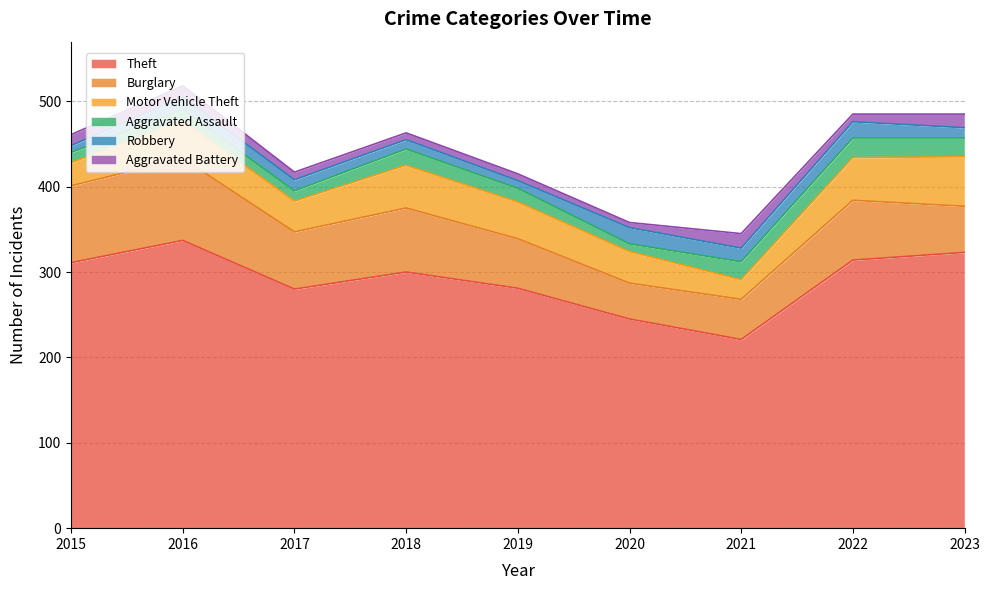

In Aggravated Battery, how many points are lower than both neighbors (excluding endpoints)?

2